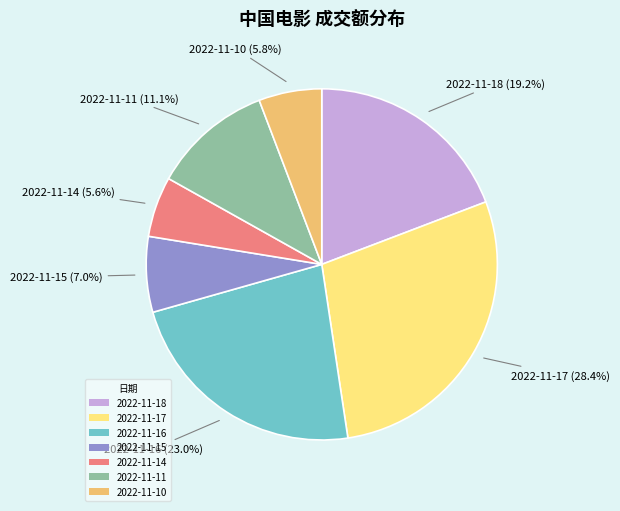

What is the largest slice in the pie chart?

2022-11-17